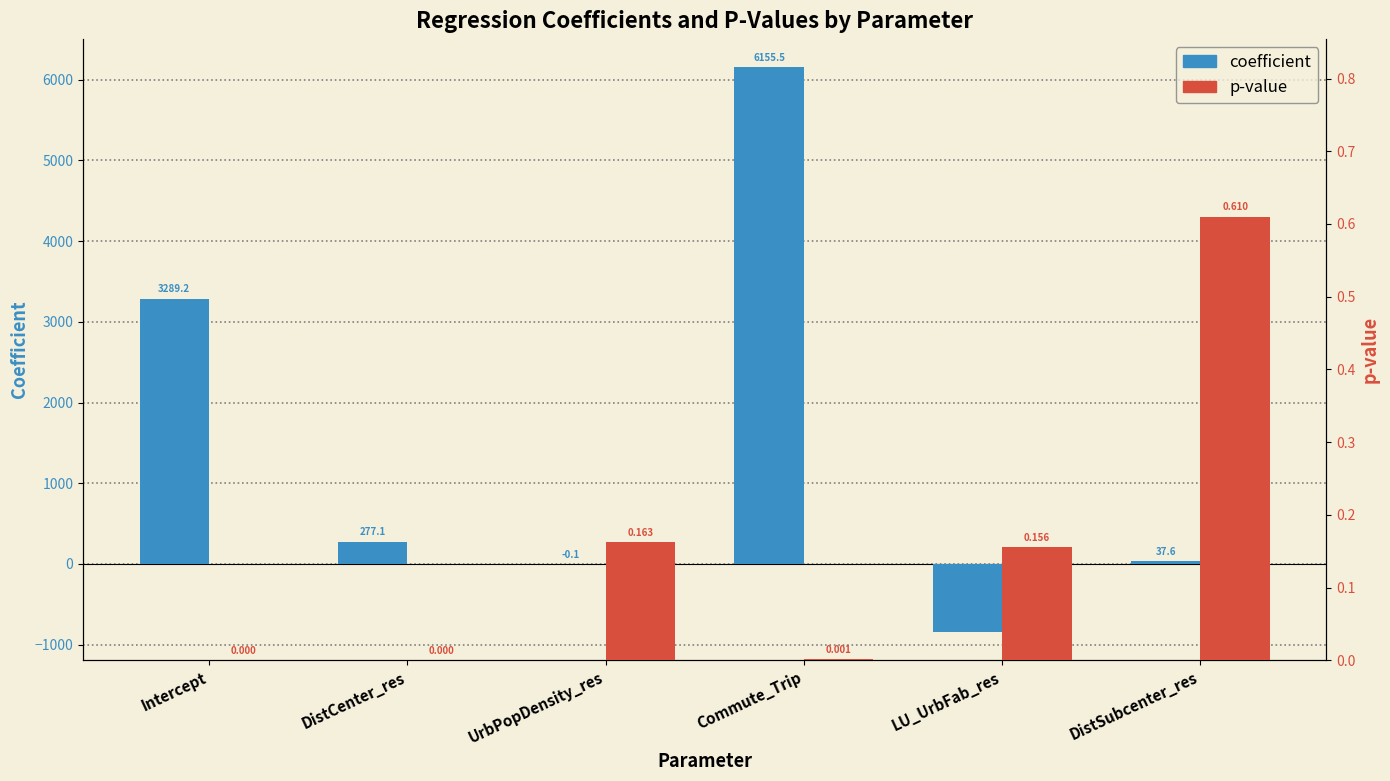

Between LU_UrbFab_res and Commute_Trip, which is larger?

Commute_Trip